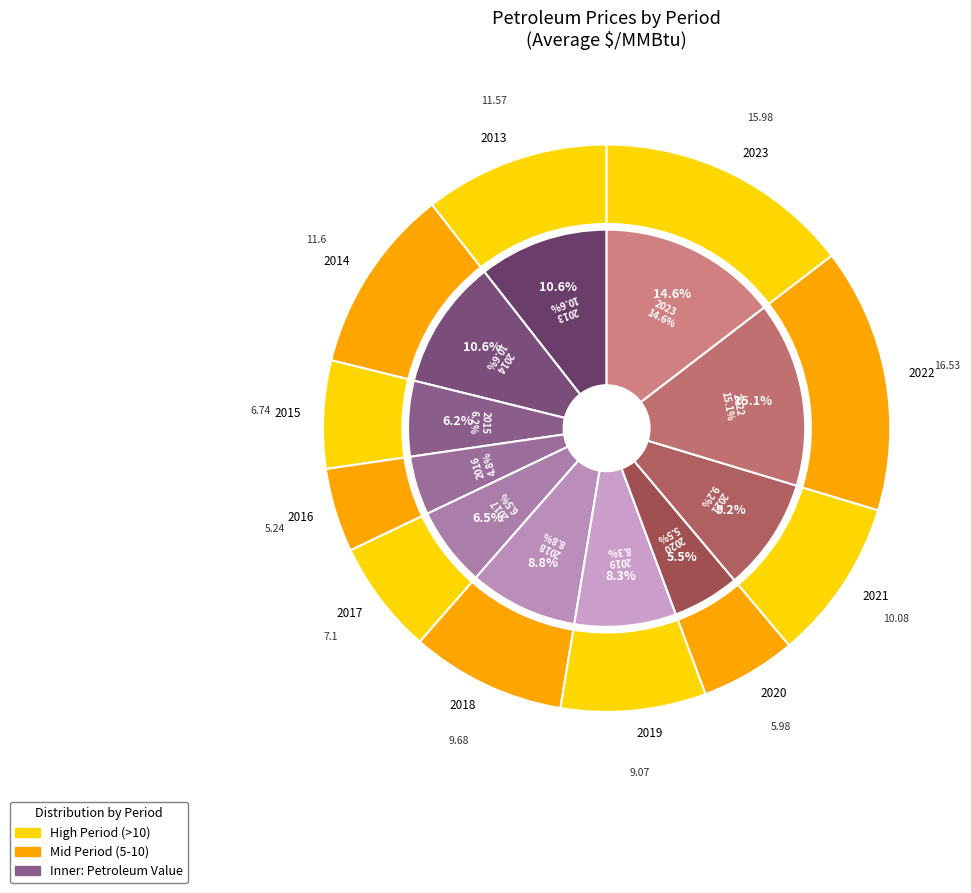

Is it true that 2015 is 16% of the pie?

False